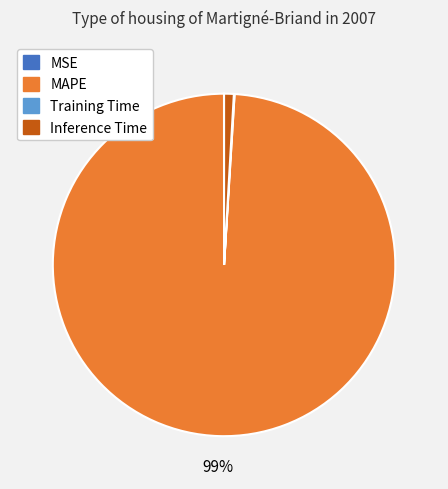

Is there a majority slice in this chart?

Yes